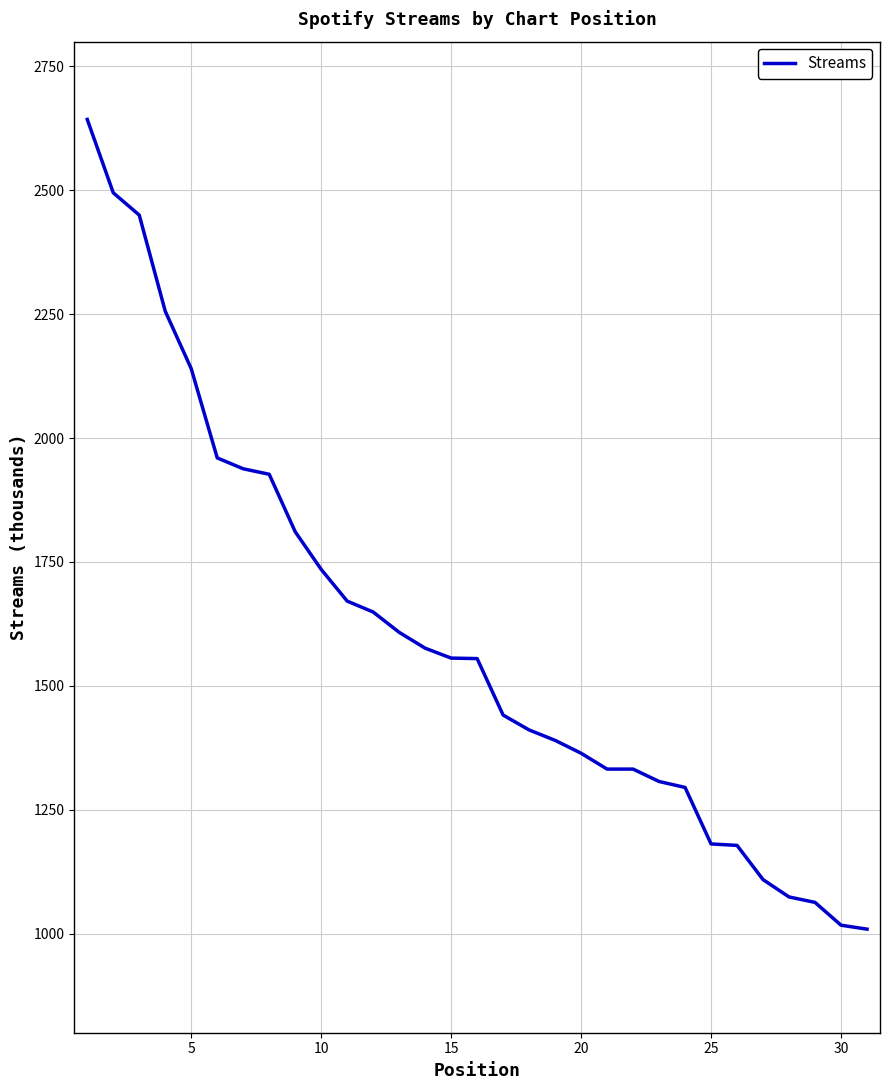

What is the smallest value displayed?

1009